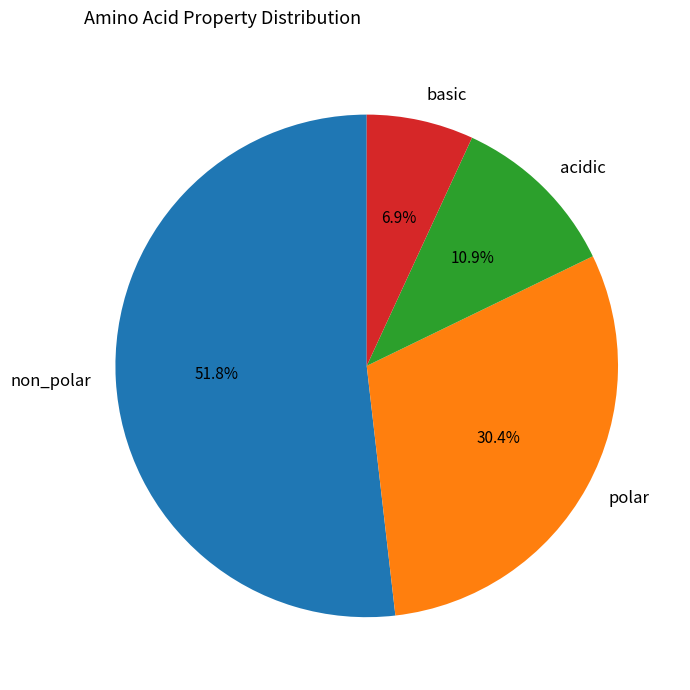

How much of the chart is everything except basic?

93.1%